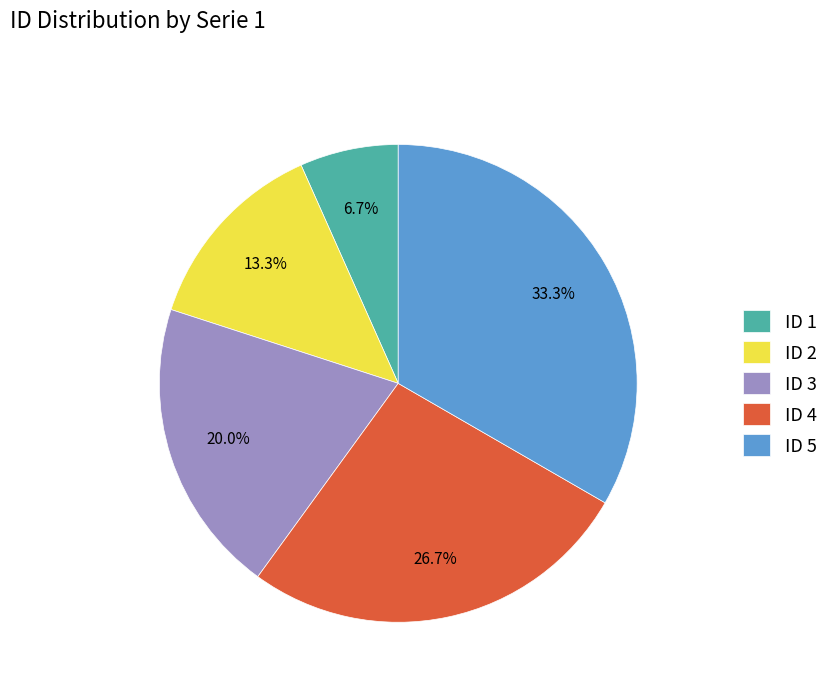

To the nearest percent, what is the difference between the ID 1 and ID 5 slice percentages?

27%